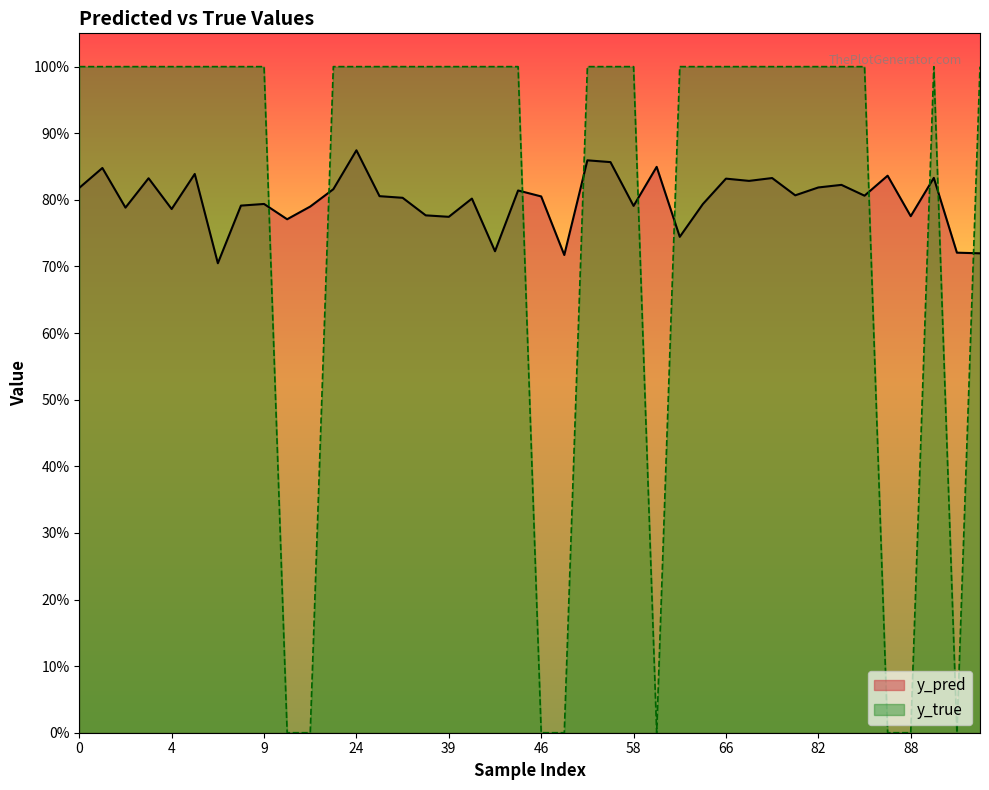

The value of y_true at 59 is 0.0. True or false?

True